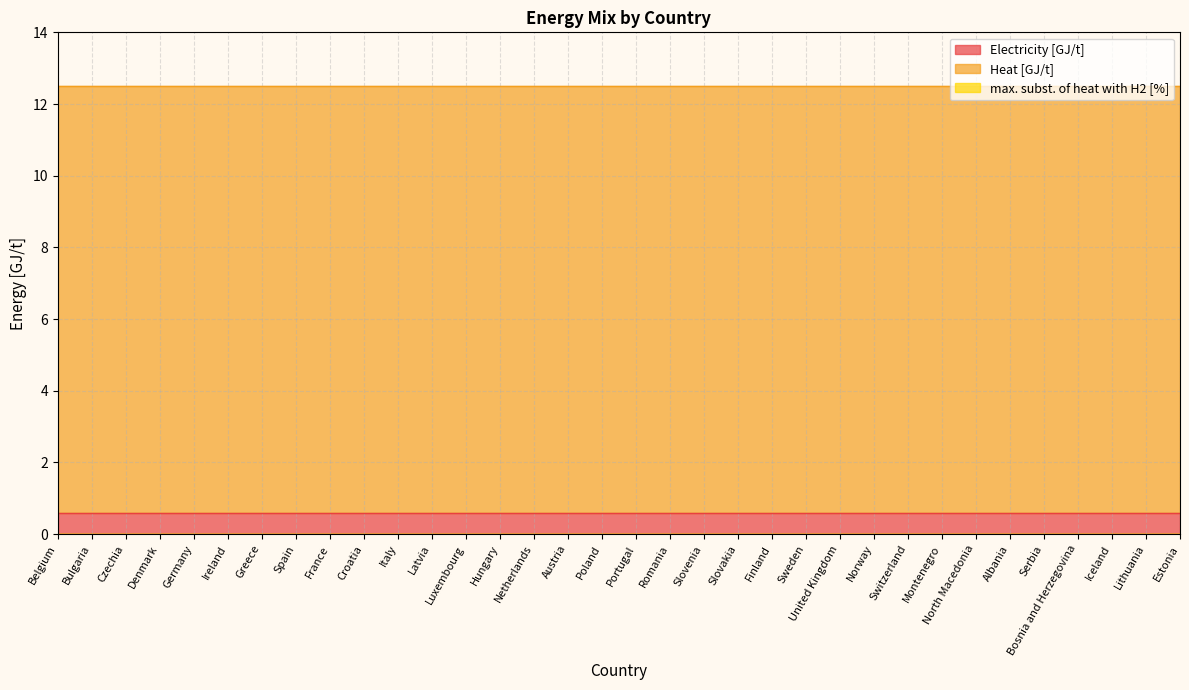

Which series has the largest total across all categories?

Heat [GJ/t]